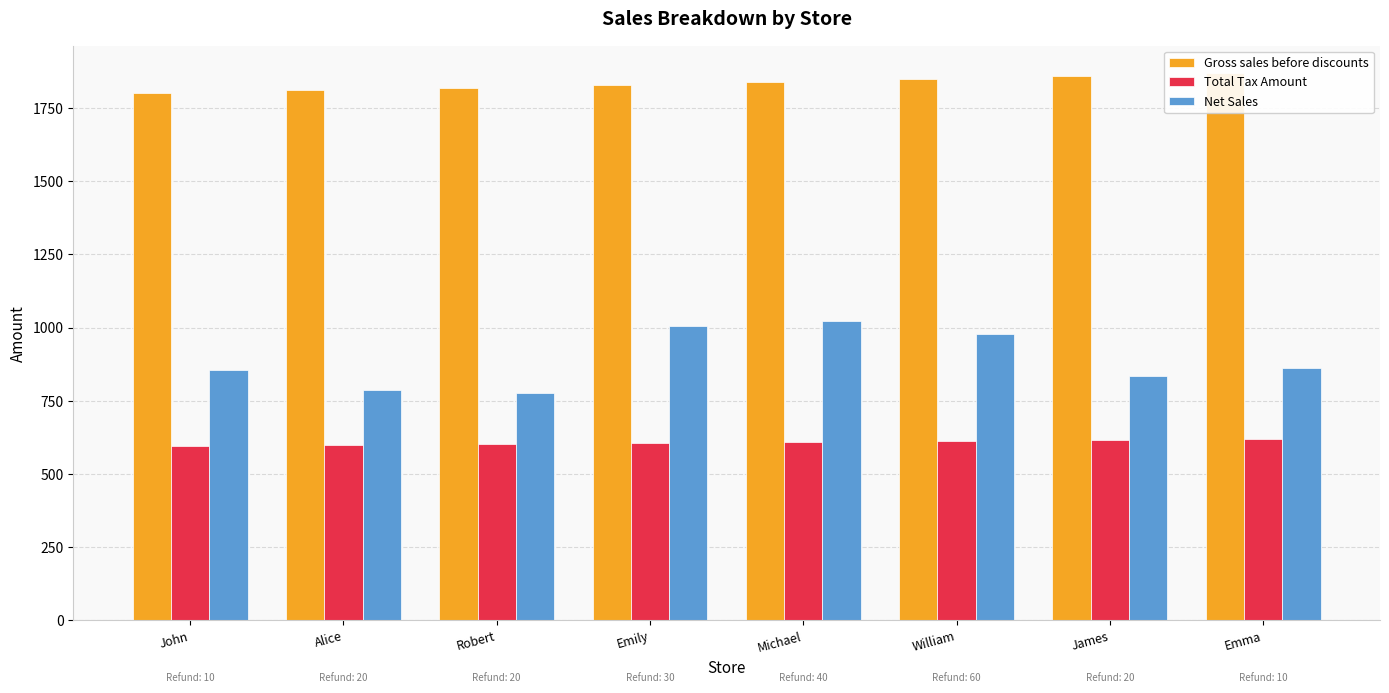

What are all the series names shown in the legend?

Gross sales before discounts, Total Tax Amount, Net Sales